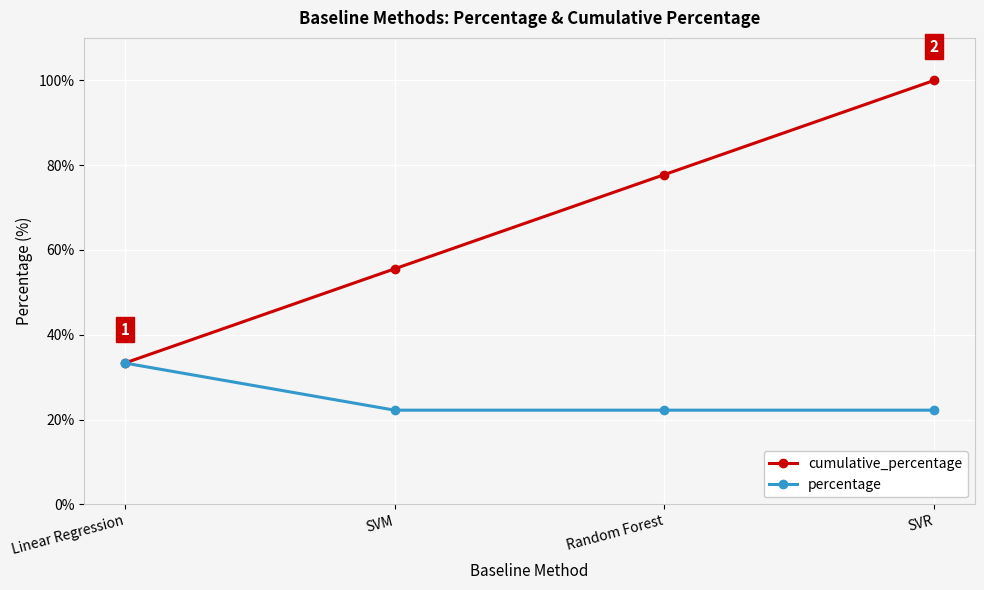

At which category is the sum across all series the highest?

SVR